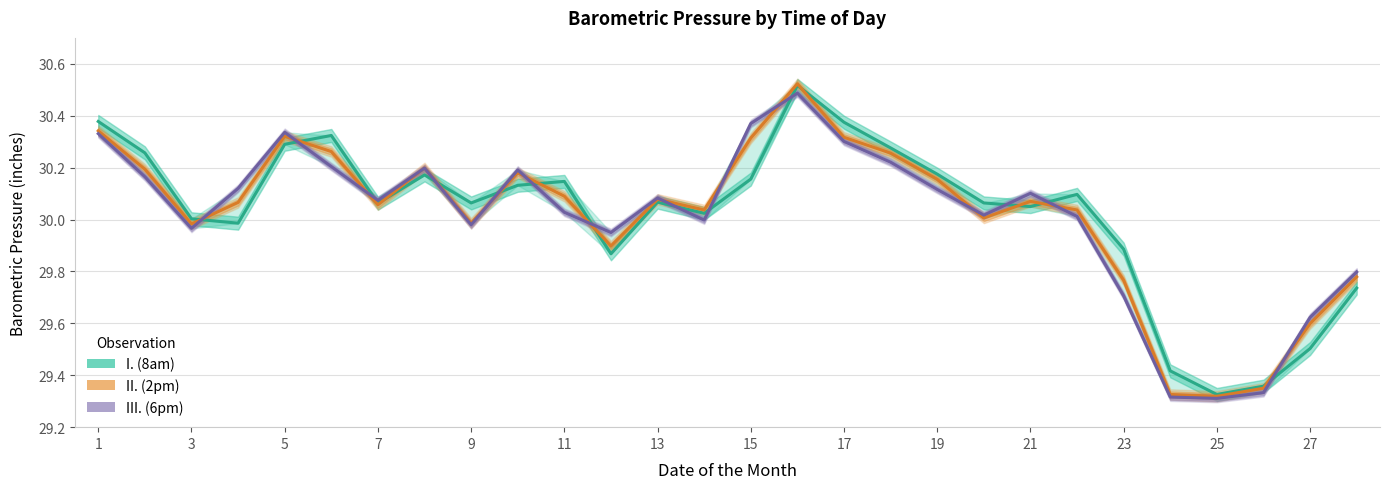

Does the chart display data point markers on the line(s)?

No